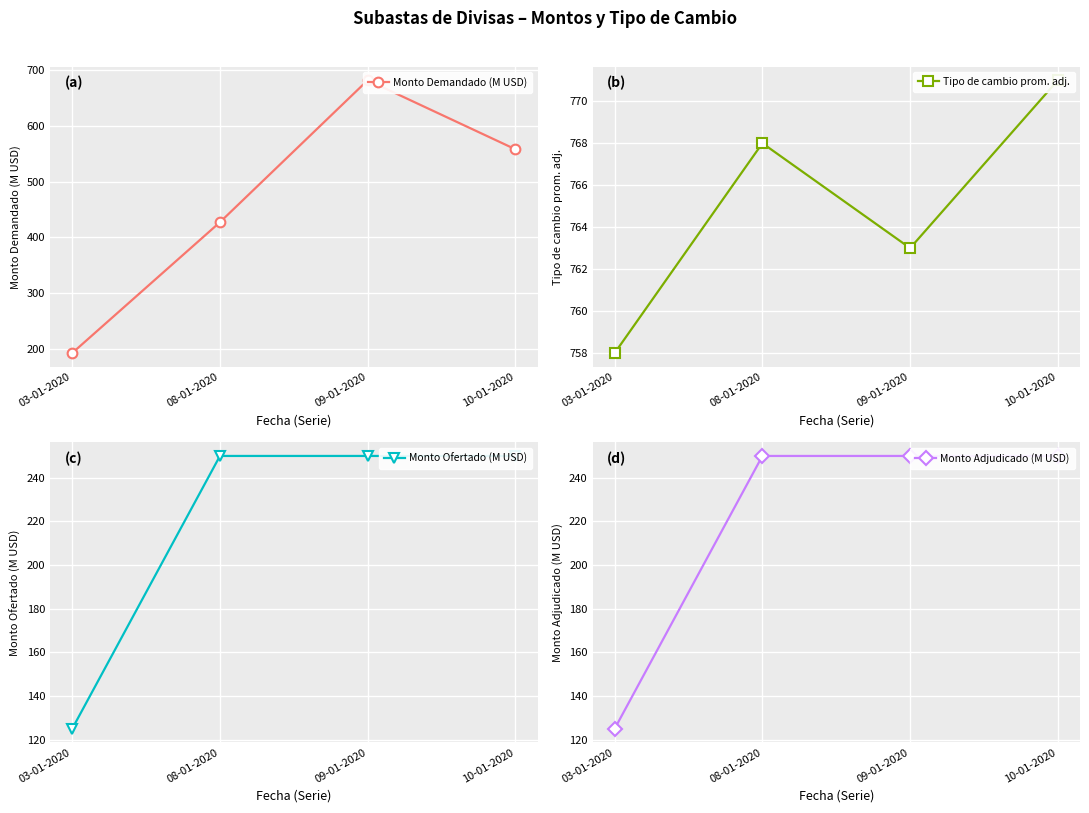

What is the smallest value displayed?

125